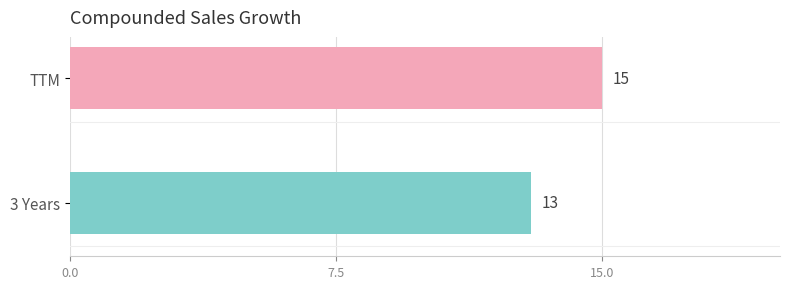

What is the sum of all values?

28